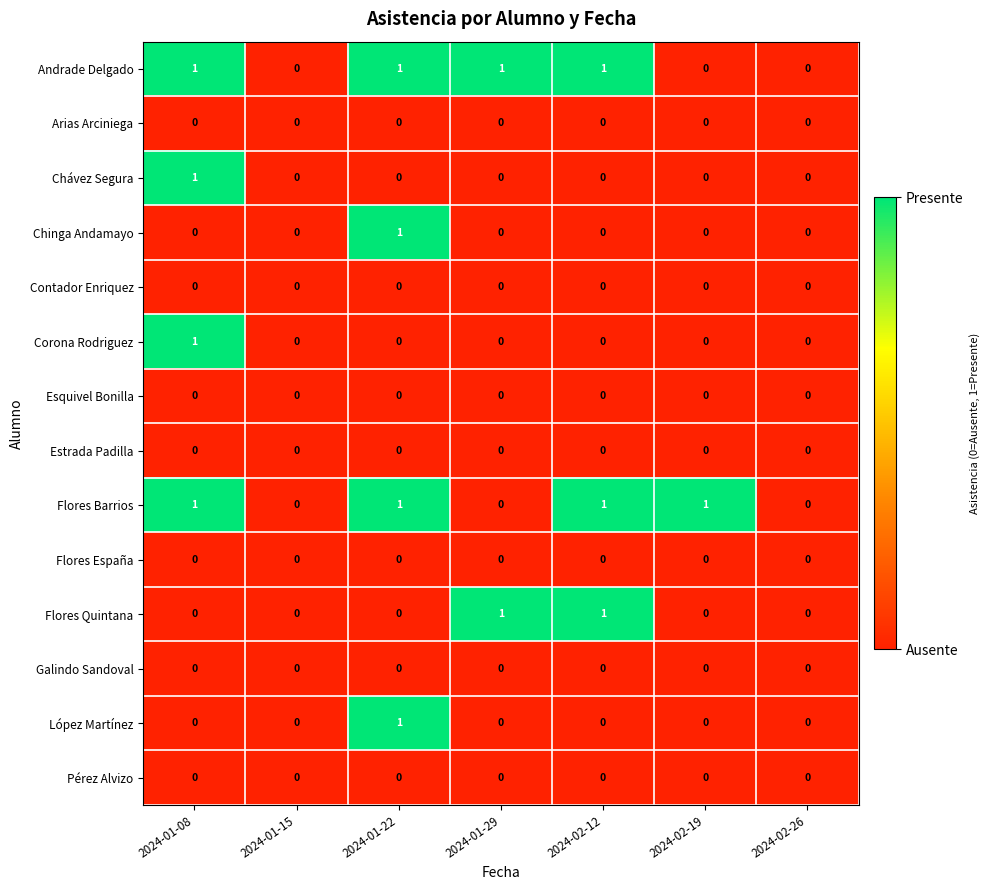

The value of Flores España at 2024-01-22 is 0. True or false?

True